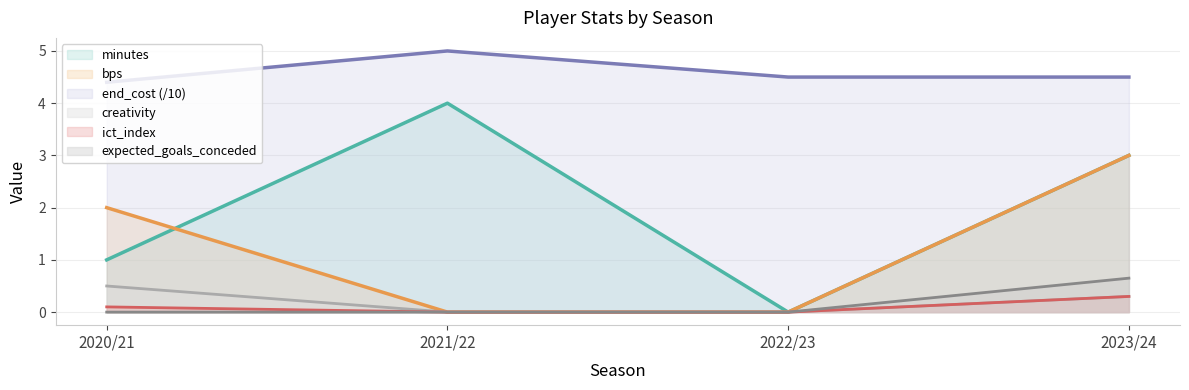

Rank the series by their maximum value, from highest to lowest.

end_cost (/10), minutes, bps, expected_goals_conceded, creativity, ict_index